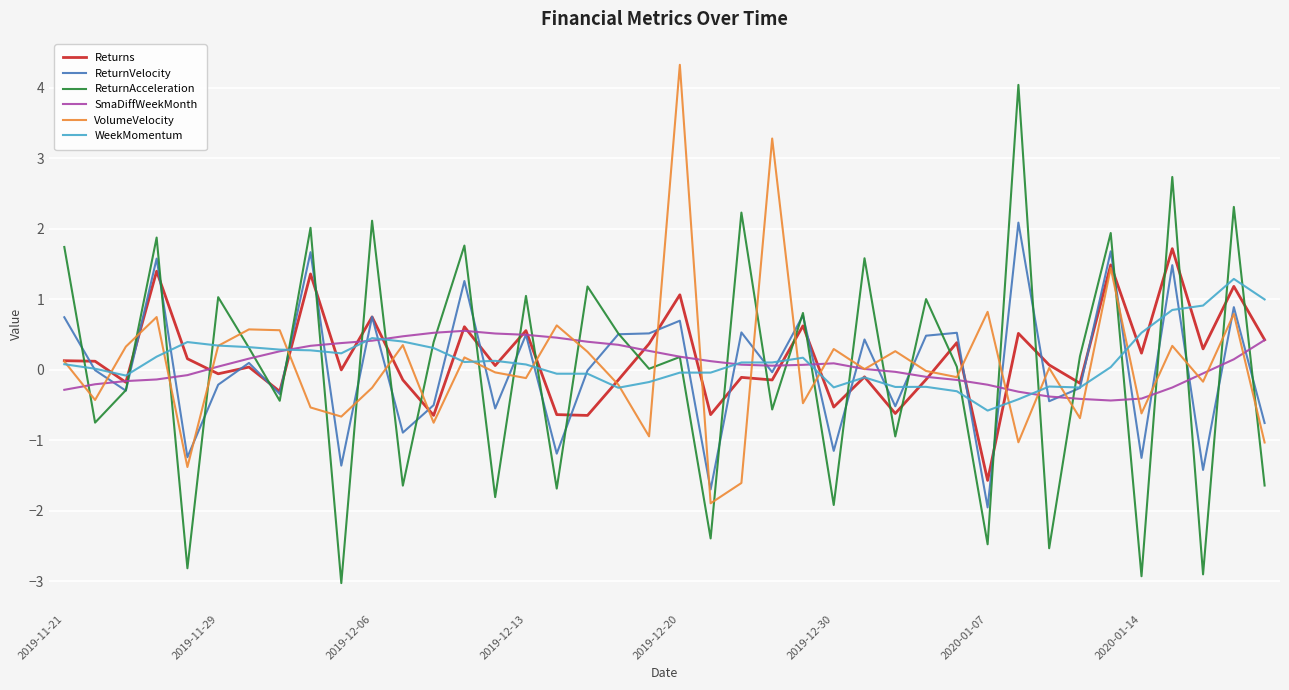

What is the maximum value shown in the chart?

4.3